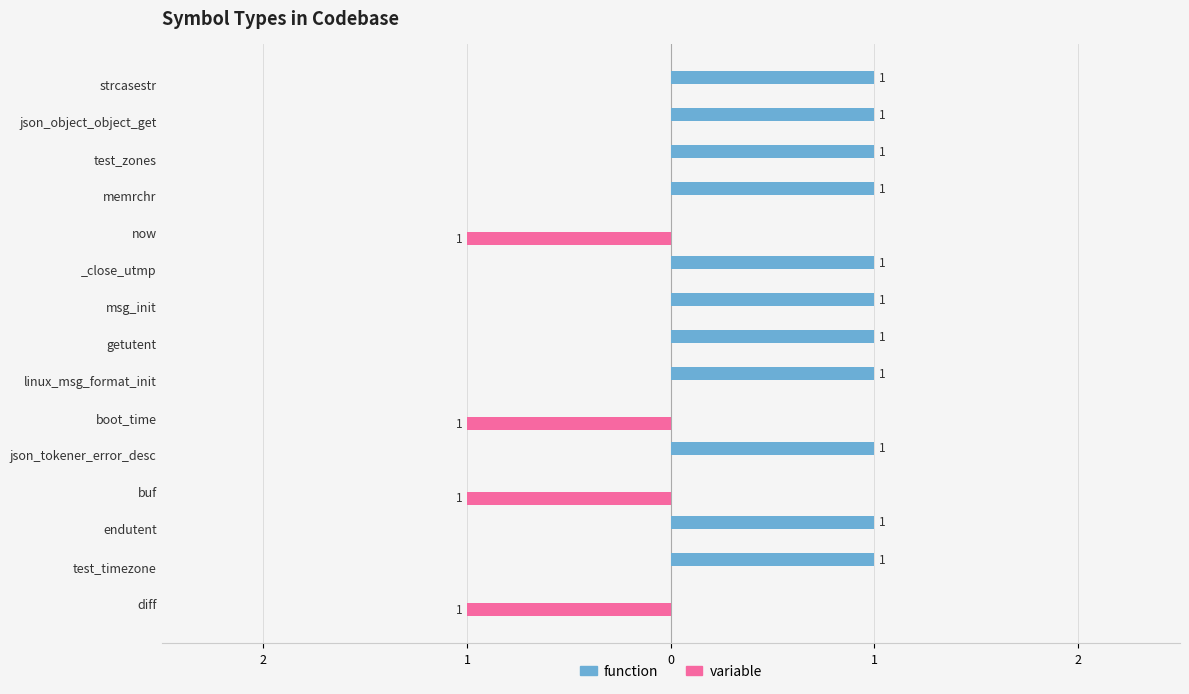

Rank the series by their average value, from highest to lowest.

function, variable